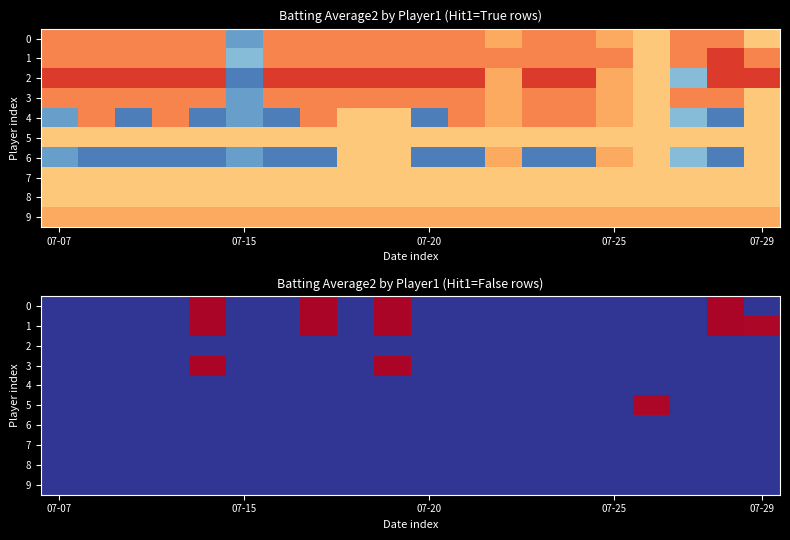

Which category has the highest value in the 9 series?

07-07